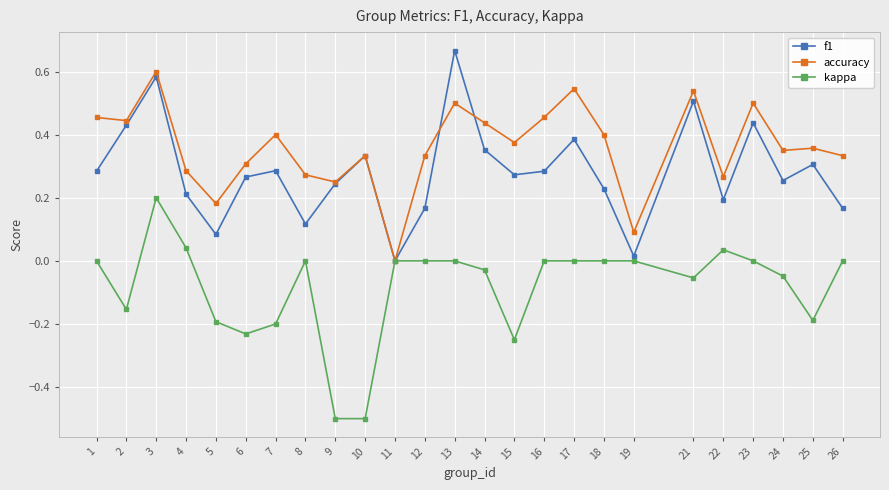

Which series changed the most between 8 and 13?

f1